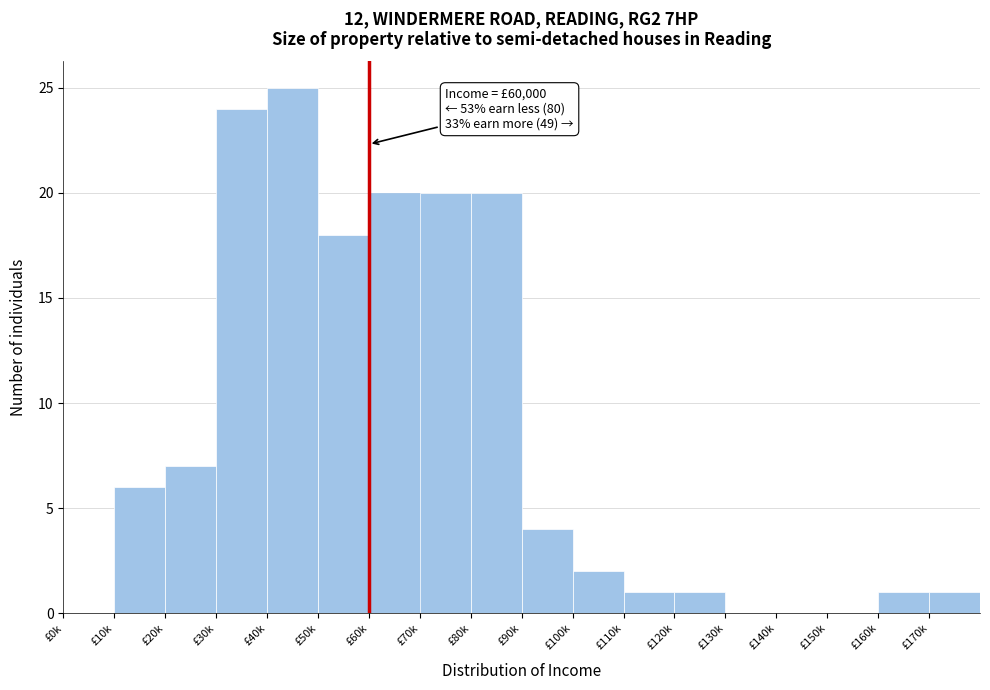

Reading left to right, list all the values displayed in this chart.

£0k=0	£10k=6	£20k=7	£30k=24	£40k=25	£50k=18	£60k=20	£70k=20	£80k=20	£90k=4	£100k=2	£110k=1	£120k=1	£130k=0	£140k=0	£150k=0	£160k=1	£170k=1